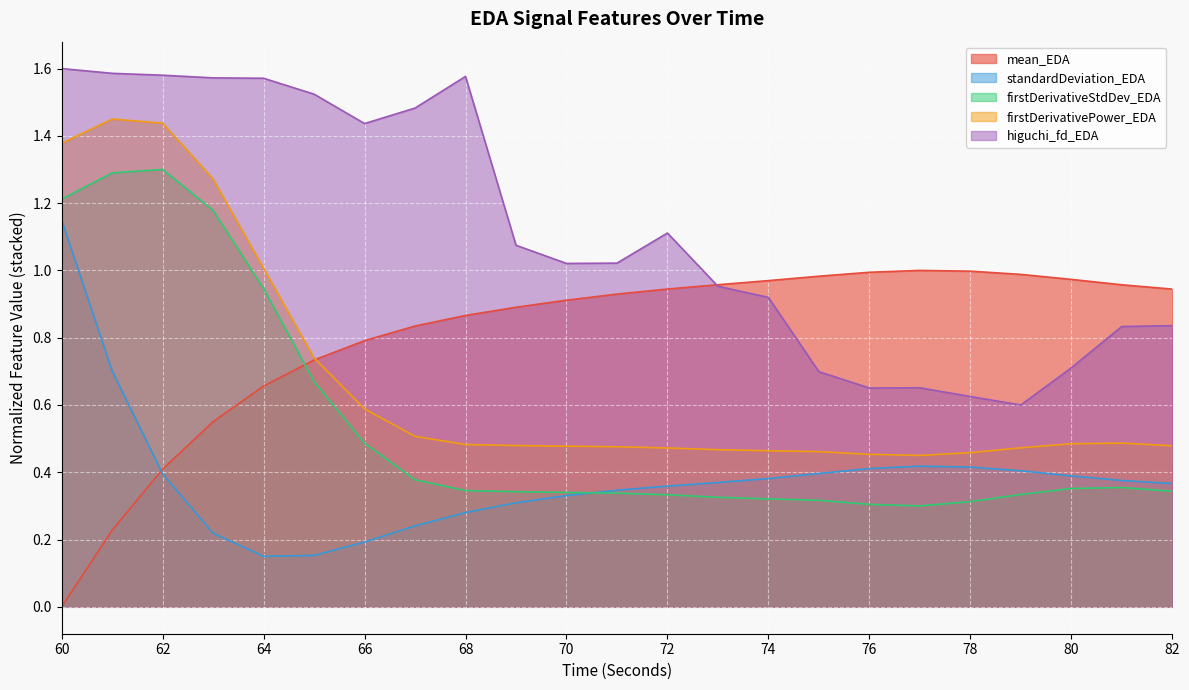

Is it true that standardDeviation_EDA equals 0.1 at 75?

False